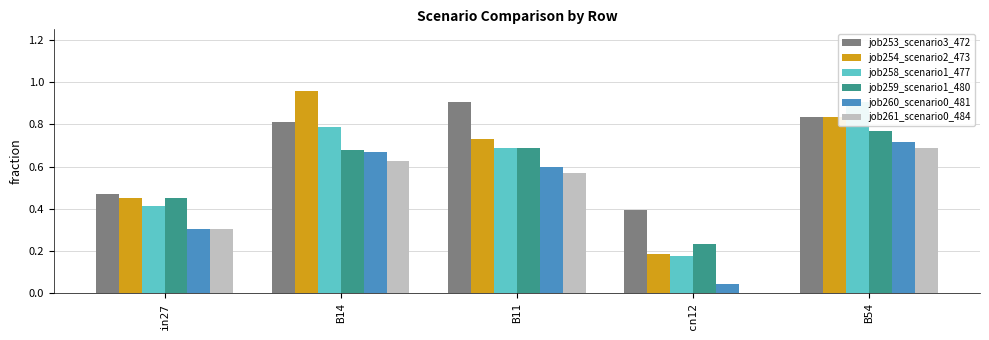

What is the total value across all series at in27?

2.4